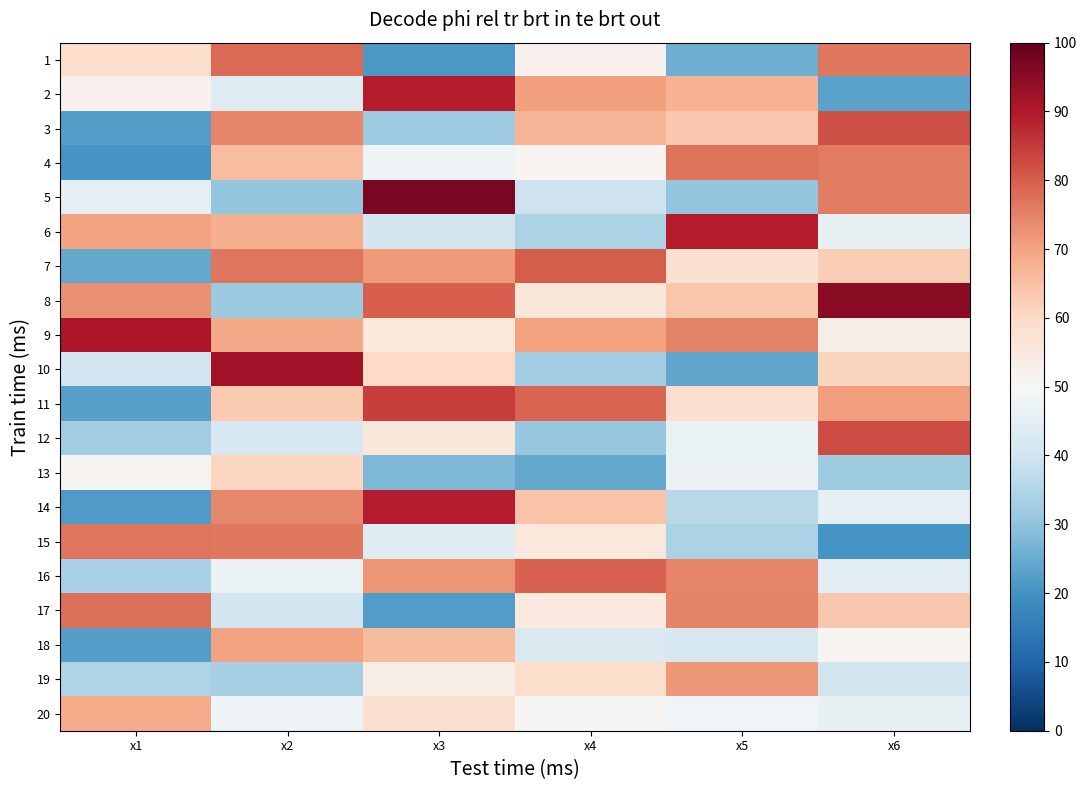

Reading left to right, extract all data points from this chart.

1: x1=58.6	x2=78.3	x3=21.3	x4=52.3	x5=25.5	x6=76.3
2: x1=52.1	x2=43.6	x3=89.2	x4=70.5	x5=67.4	x6=23.4
3: x1=22.6	x2=74.5	x3=32.0	x4=67.0	x5=63.4	x6=81.8
4: x1=20.7	x2=65.3	x3=48.0	x4=50.9	x5=77.0	x6=75.9
5: x1=45.5	x2=30.7	x3=97.2	x4=39.7	x5=30.3	x6=75.4
6: x1=70.1	x2=68.3	x3=40.7	x4=34.2	x5=89.1	x6=46.4
7: x1=24.5	x2=76.6	x3=71.1	x4=80.4	x5=57.8	x6=62.3
8: x1=72.9	x2=31.3	x3=80.0	x4=56.1	x5=64.0	x6=95.2
9: x1=90.3	x2=68.9	x3=55.5	x4=70.1	x5=74.6	x6=53.0
10: x1=40.1	x2=91.9	x3=59.8	x4=32.5	x5=23.9	x6=61.3
11: x1=22.7	x2=63.1	x3=84.6	x4=79.1	x5=58.4	x6=71.0
12: x1=32.5	x2=42.0	x3=55.6	x4=30.9	x5=46.5	x6=82.7
13: x1=51.3	x2=60.9	x3=27.6	x4=24.4	x5=47.0	x6=32.4
14: x1=21.6	x2=74.2	x3=89.1	x4=64.4	x5=36.2	x6=45.0
15: x1=76.6	x2=76.5	x3=44.1	x4=55.2	x5=34.2	x6=20.6
16: x1=33.8	x2=46.6	x3=72.2	x4=79.5	x5=74.6	x6=44.4
17: x1=77.6	x2=40.7	x3=22.2	x4=55.0	x5=74.7	x6=63.3
18: x1=22.5	x2=70.3	x3=65.9	x4=42.9	x5=42.1	x6=50.8
19: x1=34.9	x2=33.5	x3=53.4	x4=58.8	x5=71.5	x6=40.7
20: x1=68.4	x2=47.7	x3=58.1	x4=50.6	x5=48.5	x6=46.3